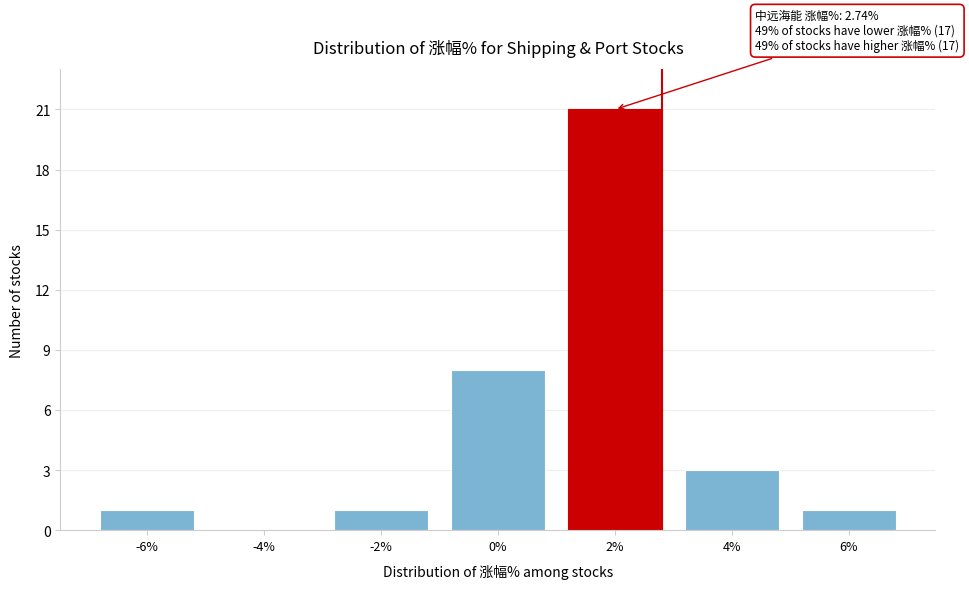

Reading left to right, list all the values displayed in this chart.

-6%=1	-4%=0	-2%=1	0%=8	2%=21	4%=3	6%=1